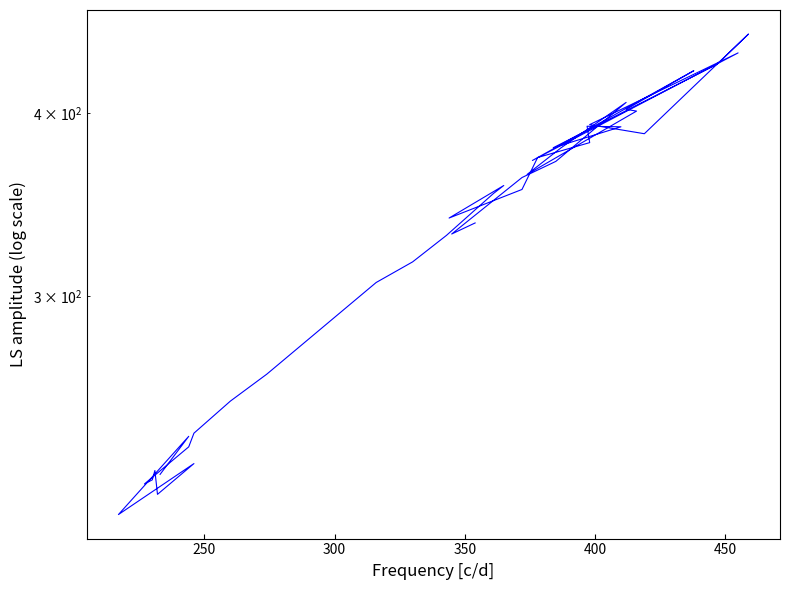

How many values exceed 357?

20